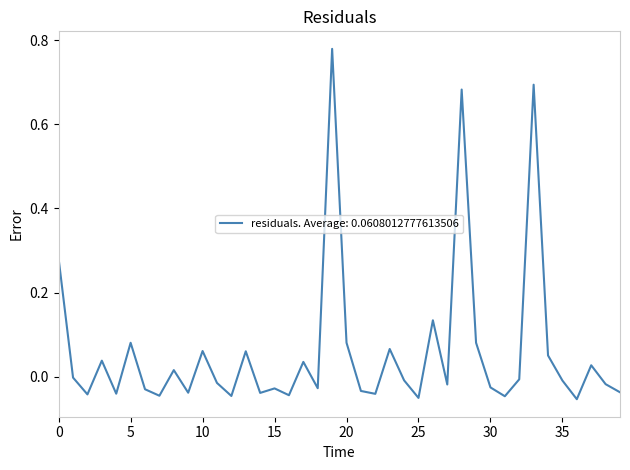

Reading left to right, extract all data points from this chart.

0.3	-0.0	-0.0	0.0	-0.0	0.1	-0.0	-0.0	0.0	-0.0	0.1	-0.0	-0.0	0.1	-0.0	-0.0	-0.0	0.0	-0.0	0.8	0.1	-0.0	-0.0	0.1	-0.0	-0.1	0.1	-0.0	0.7	0.1	-0.0	-0.0	-0.0	0.7	0.1	-0.0	-0.1	0.0	-0.0	-0.0